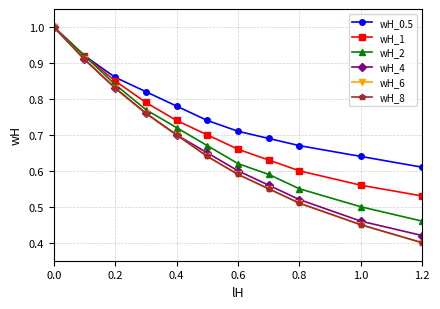

Does the chart have visible grid lines?

Yes